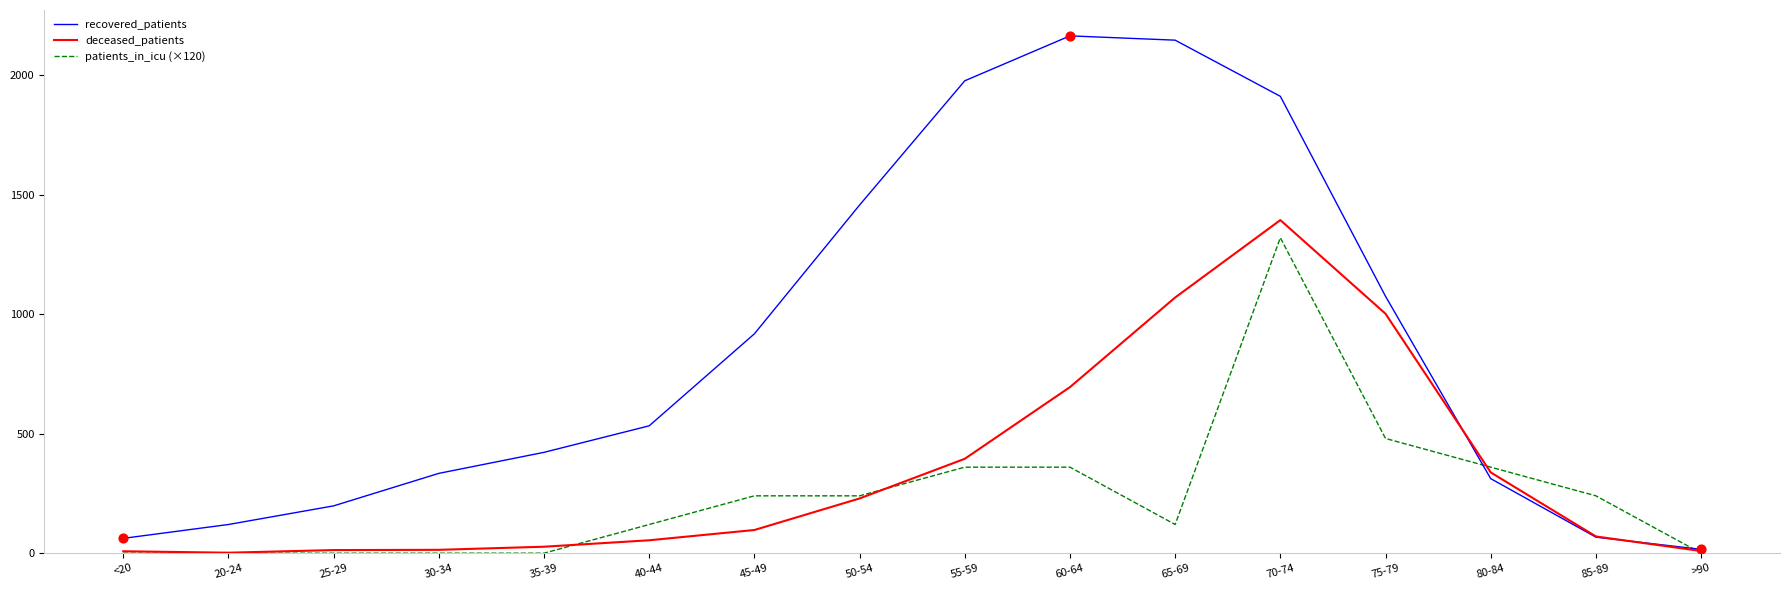

What is the total value across all series at 40-44?

707